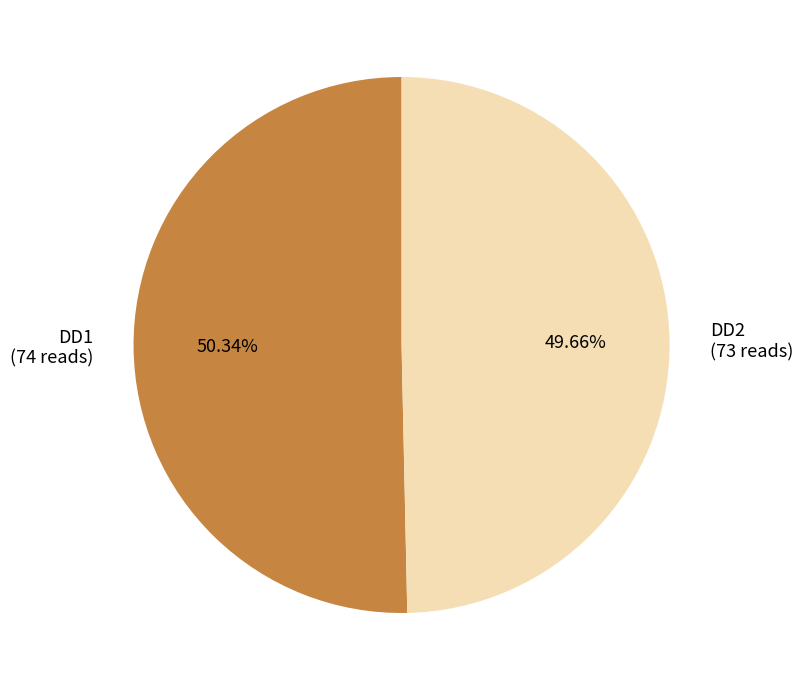

The DD2 slice represents 39% of the pie. True or false?

False